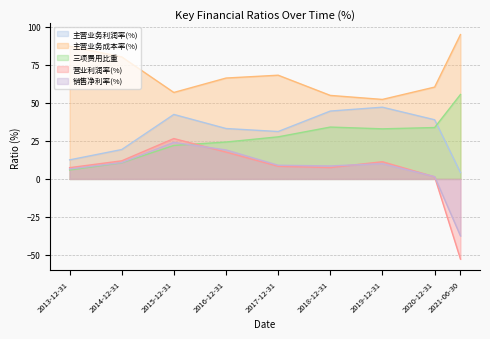

At 2014-12-31, list the series in order from smallest to largest.

三项费用比重, 销售净利率(%), 营业利润率(%), 主营业务利润率(%), 主营业务成本率(%)